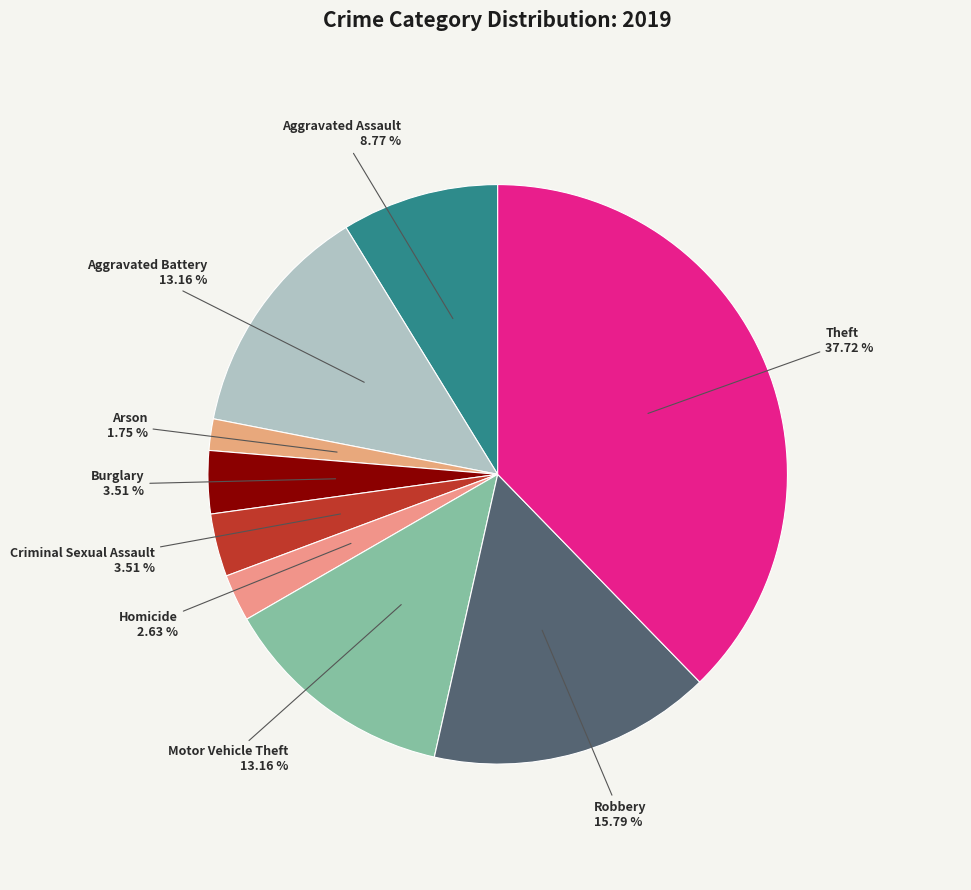

Which slice is the largest?

Theft